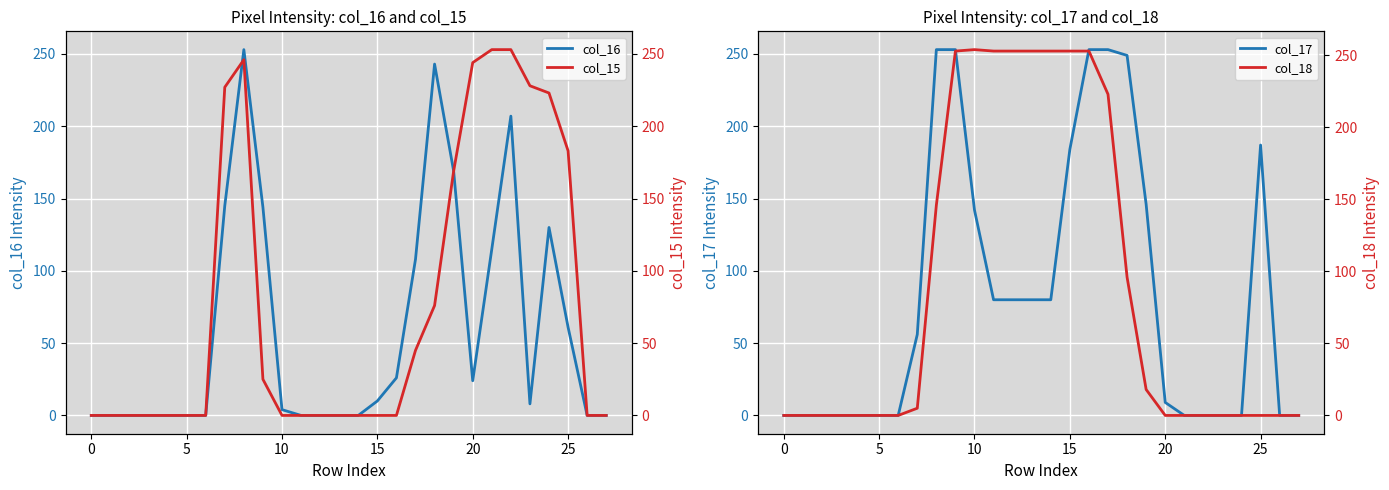

What is the maximum value for col_16?

253